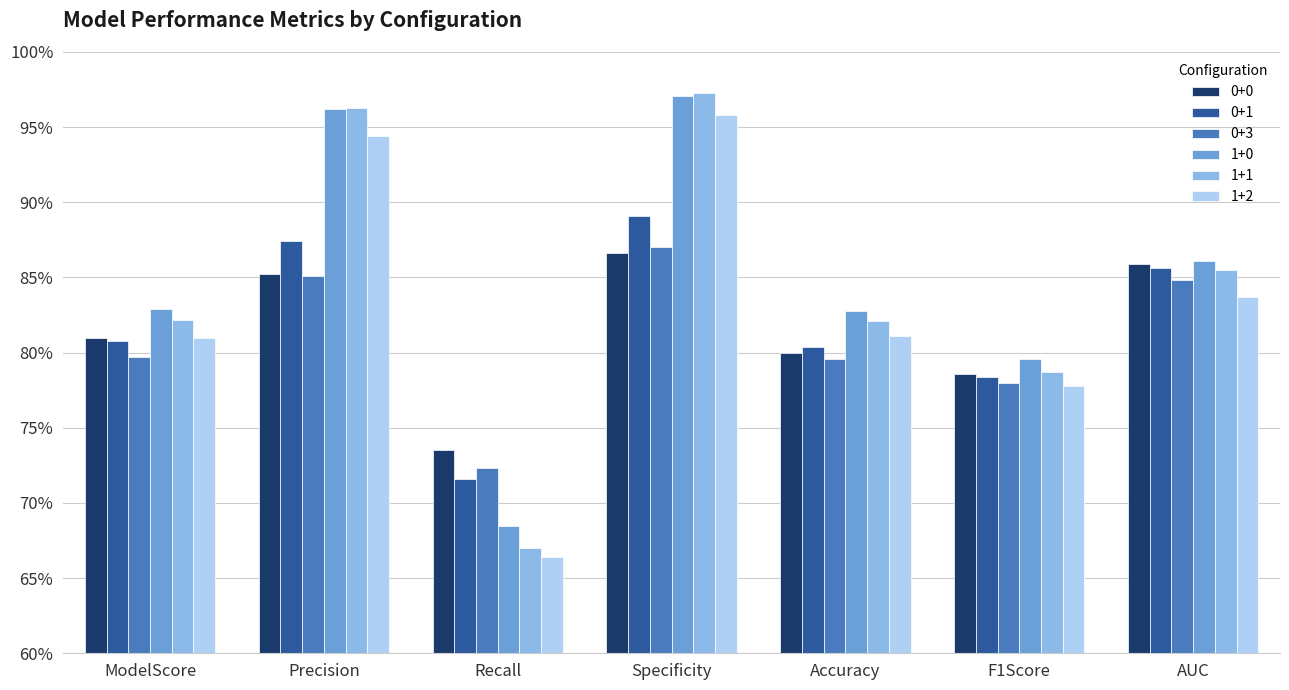

Where is 0+3 nearest to the value 0?

Recall